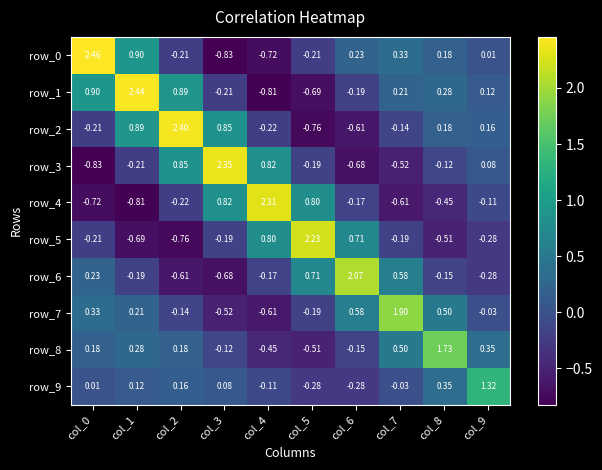

Between col_5 and col_6, which series saw the biggest shift?

row_5